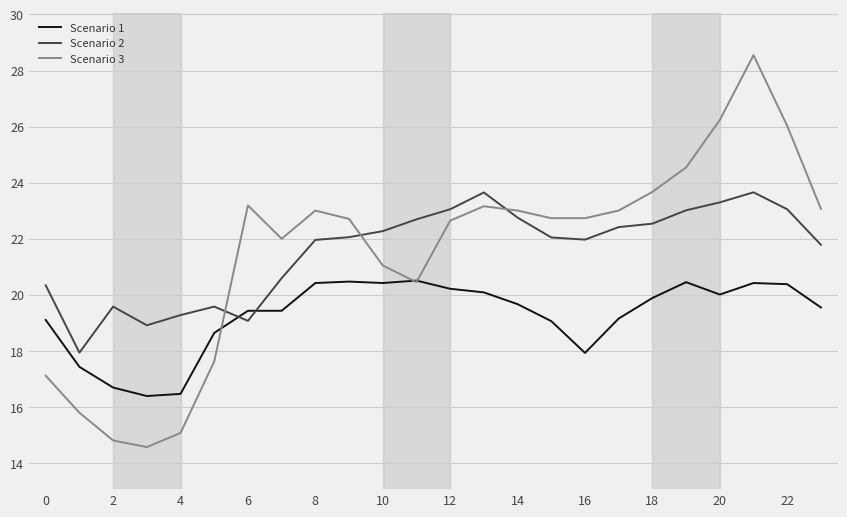

What is the greatest value displayed?

28.5